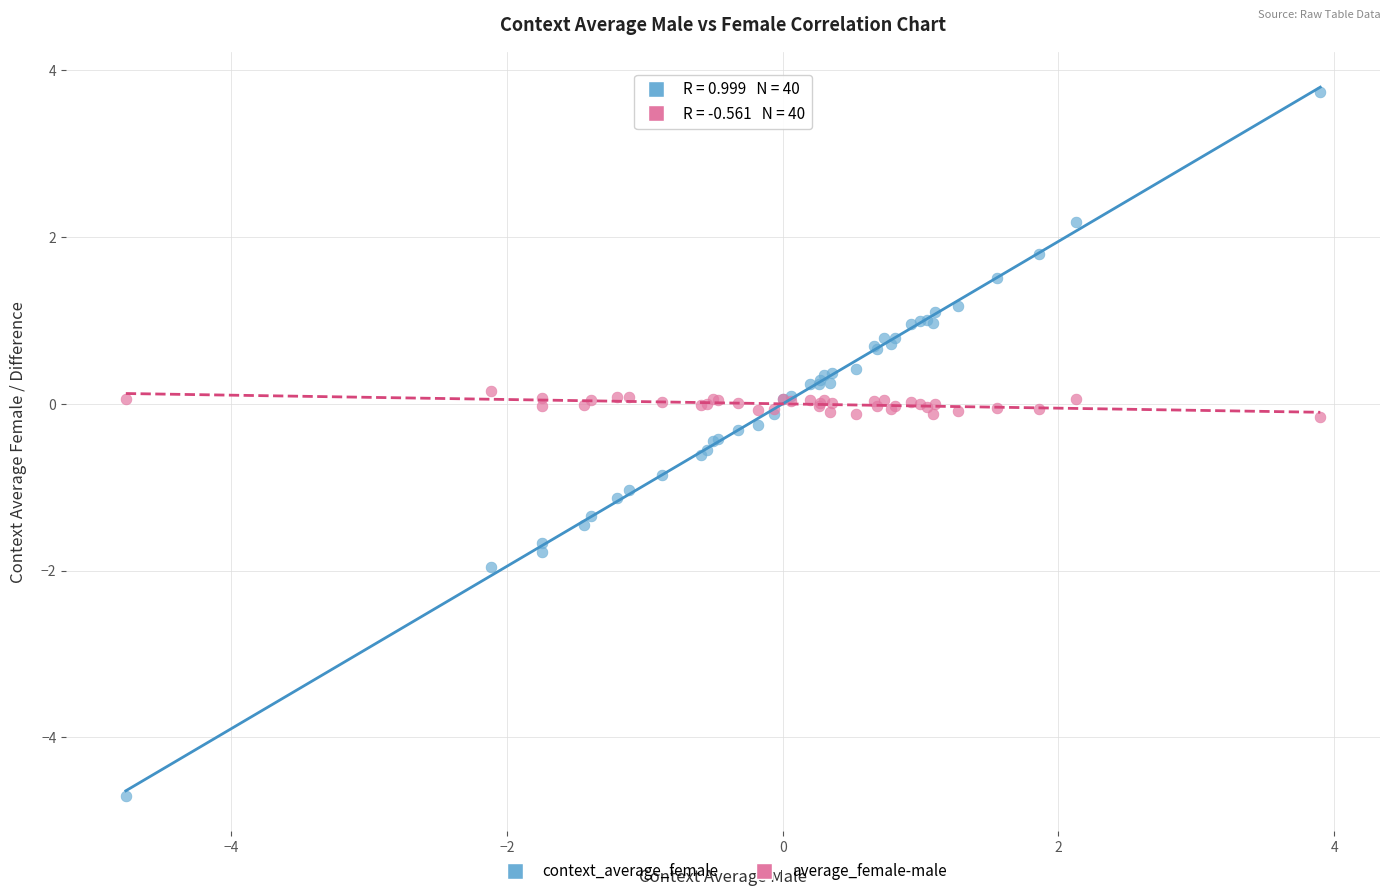

Which series has the largest Y range (max minus min)?

context_average_female